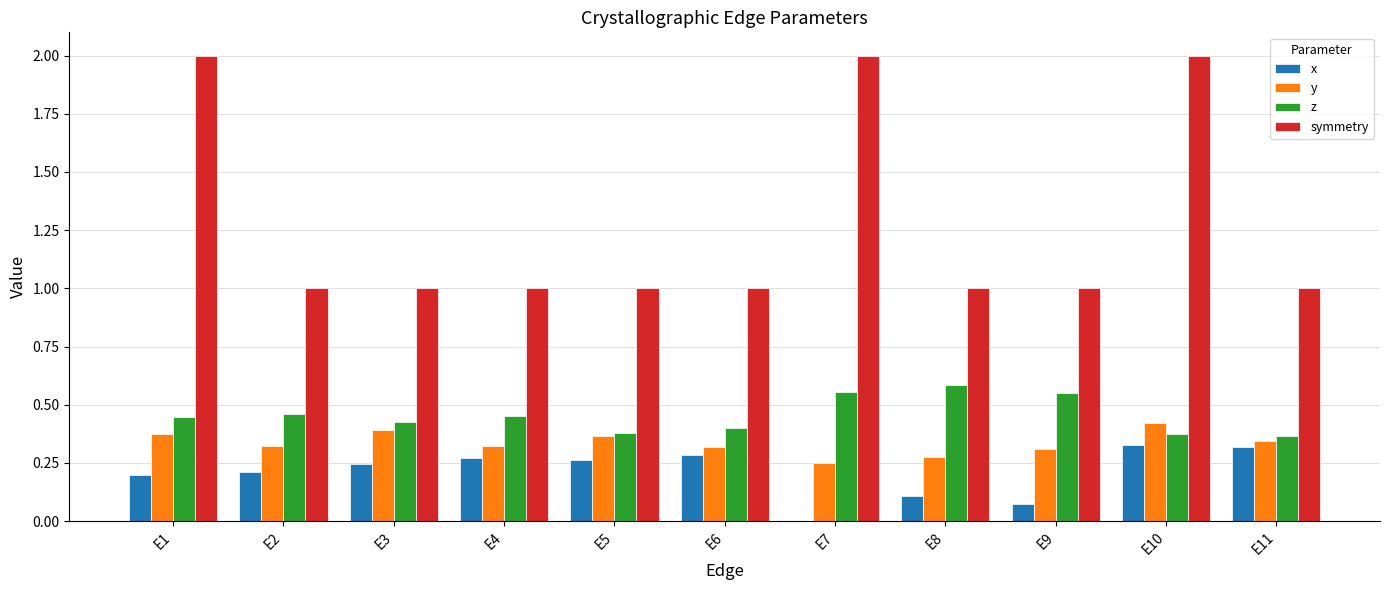

What is the total value across all series at E8?

2.0